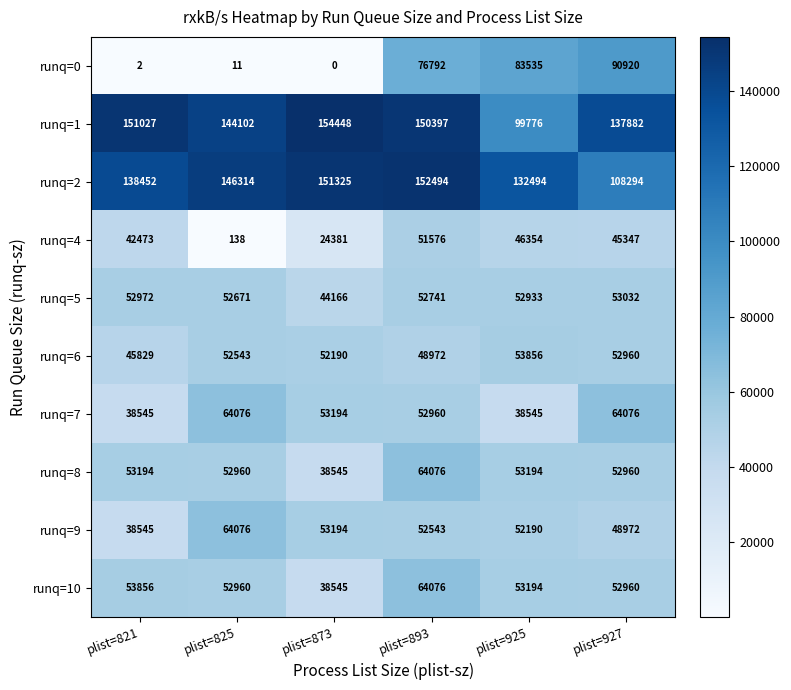

At which category is the sum across all series the highest?

plist=893